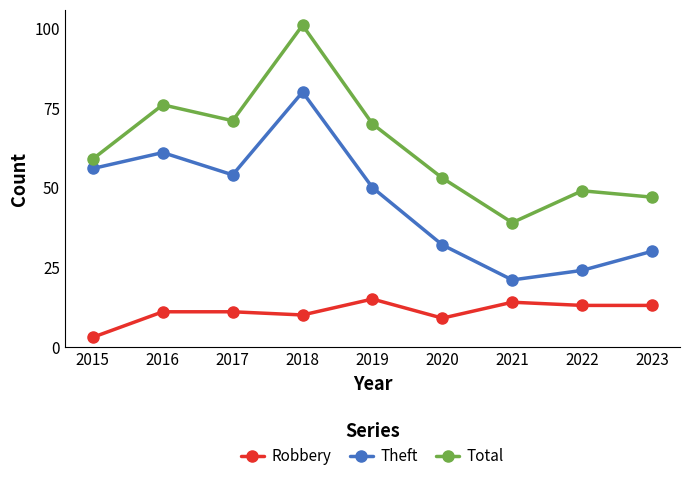

How many categories are shown in the chart?

9